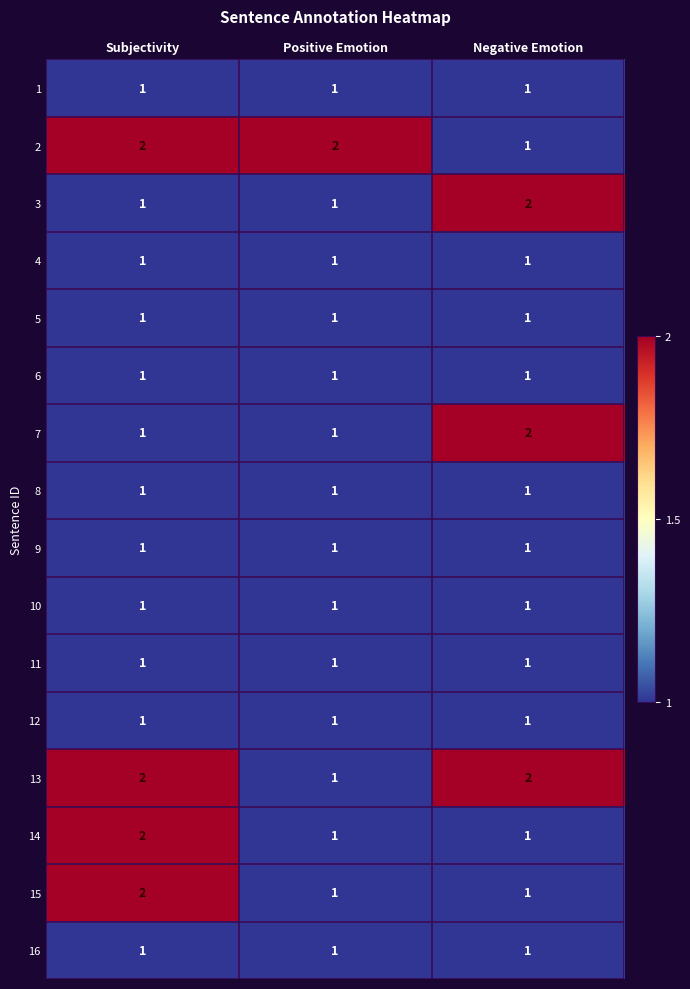

What is the sum of all 14 values?

4